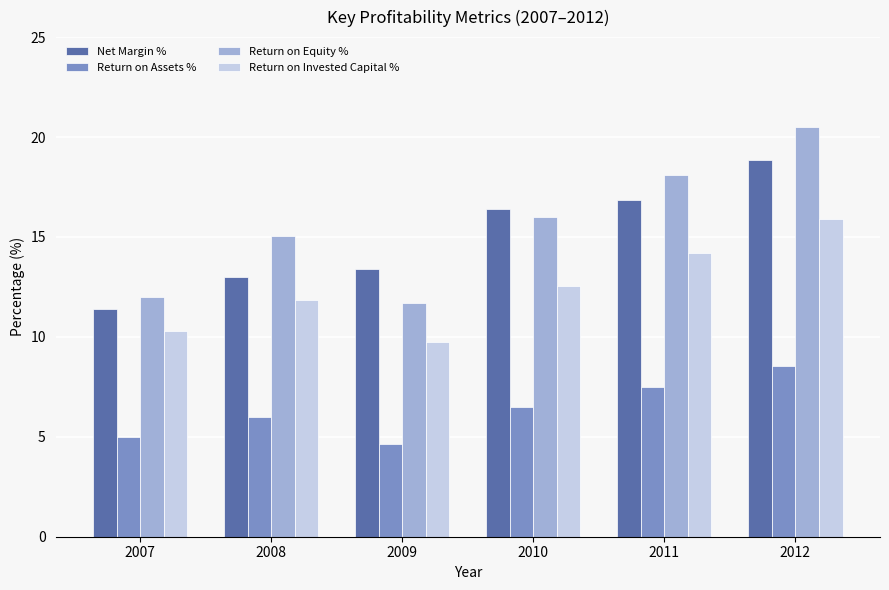

How many distinct data groups are displayed?

4